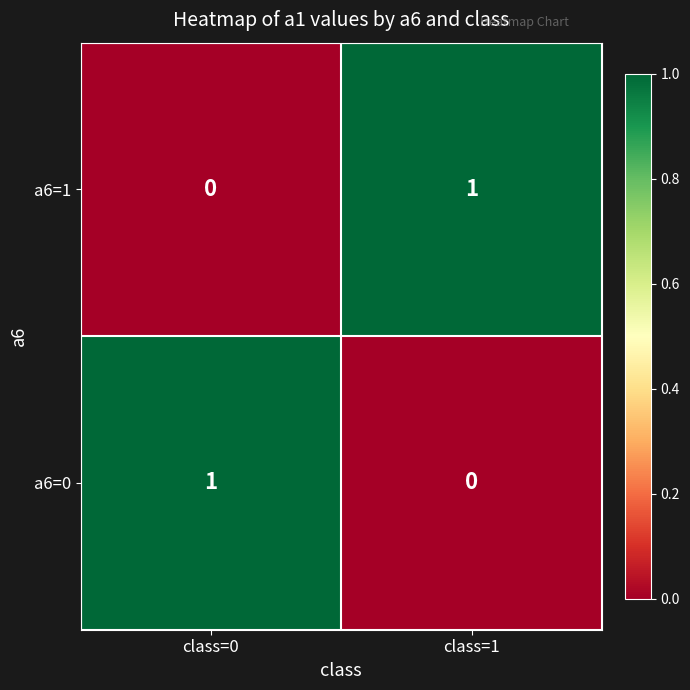

The value of a6=1 at class=0 is 0. True or false?

True